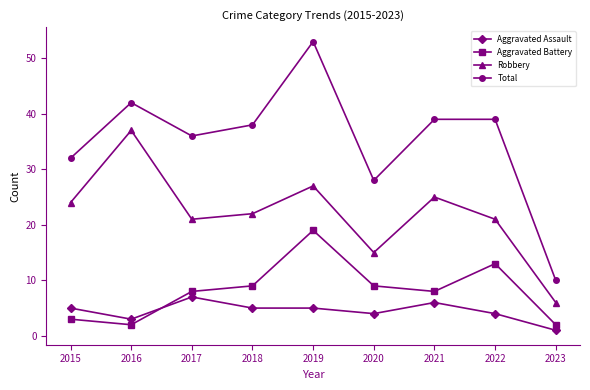

What is the total value across all series at 2015?

64